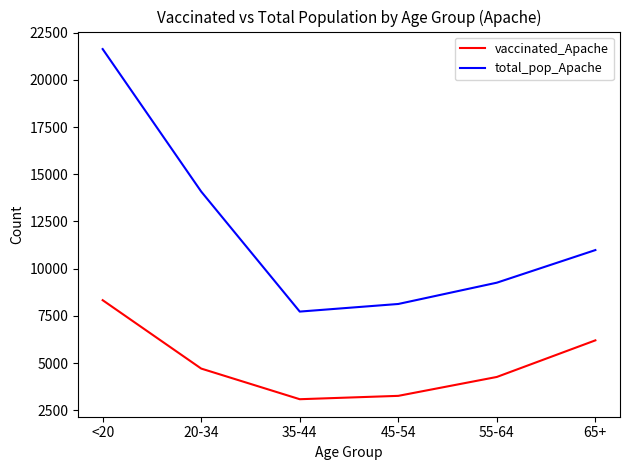

At which category does total_pop_Apache reach its first local valley?

35-44